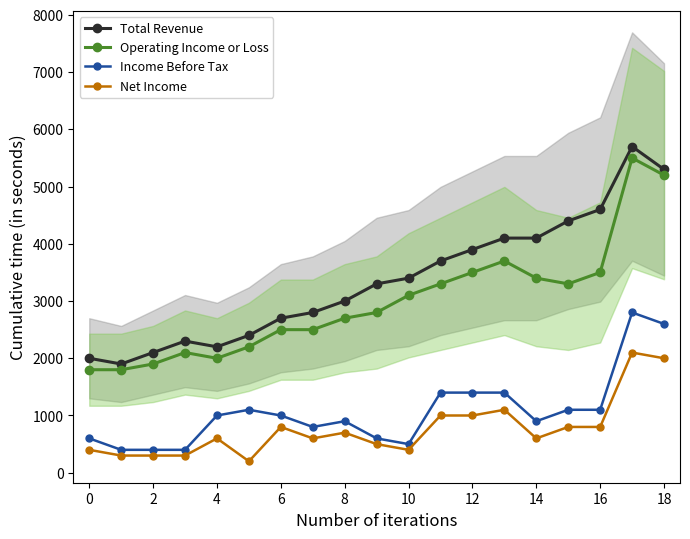

Reading left to right, transcribe all the data shown in this chart.

Total Revenue: 2000	1900	2100	2300	2200	2400	2700	2800	3000	3300	3400	3700	3900	4100	4100	4400	4600	5700	5300
Operating Income or Loss: 1800	1800	1900	2100	2000	2200	2500	2500	2700	2800	3100	3300	3500	3700	3400	3300	3500	5500	5200
Income Before Tax: 600	400	400	400	1000	1100	1000	800	900	600	500	1400	1400	1400	900	1100	1100	2800	2600
Net Income: 400	300	300	300	600	200	800	600	700	500	400	1000	1000	1100	600	800	800	2100	2000